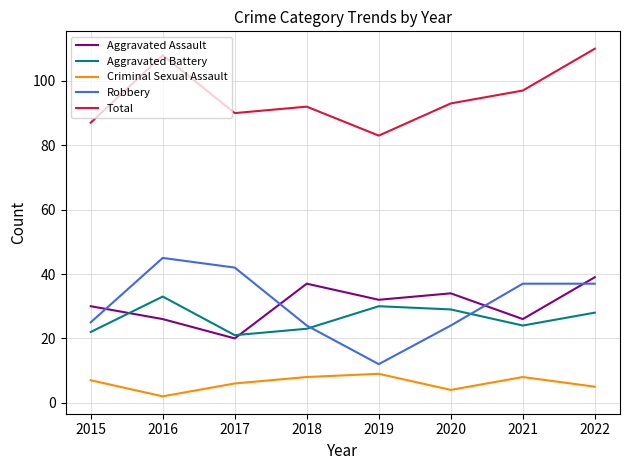

How many lines are shown in the chart?

5